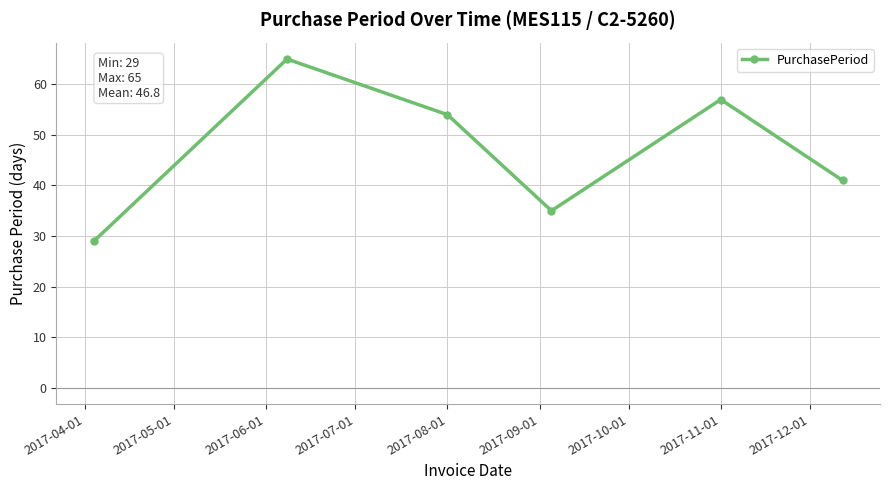

What is the difference between the maximum and second lowest values?

30